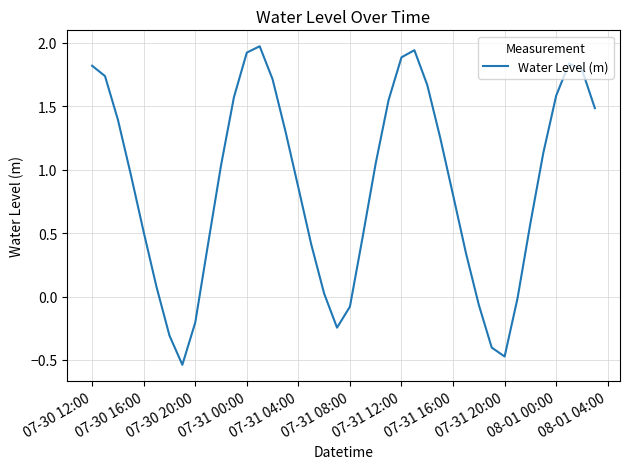

What is the maximum value shown in the chart?

2.0